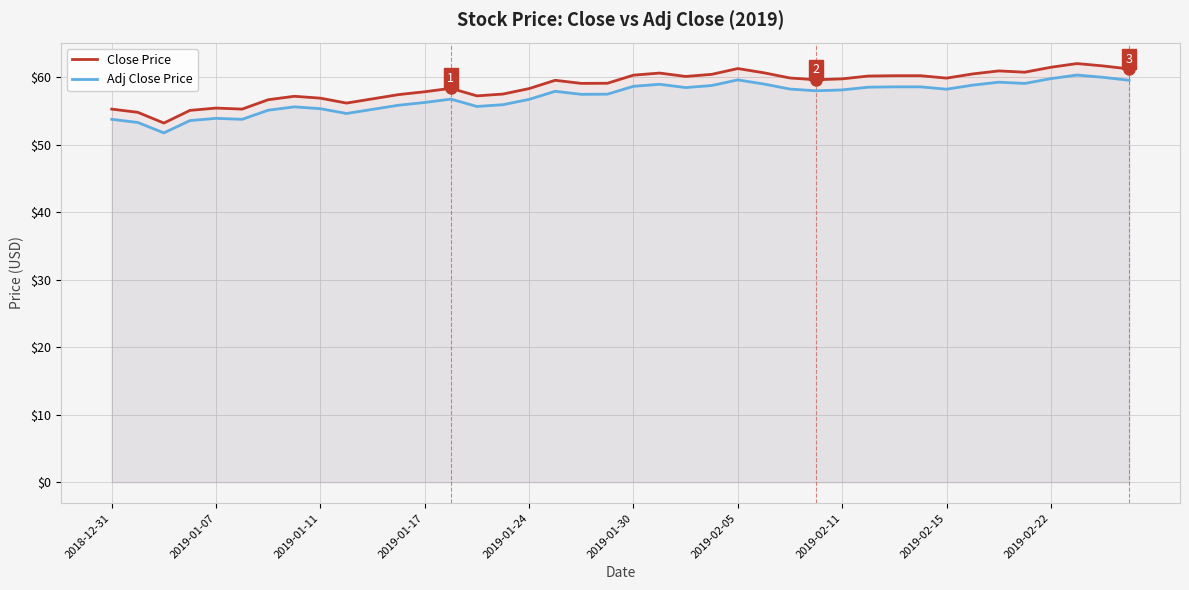

What is the maximum value shown in the chart?

62.0